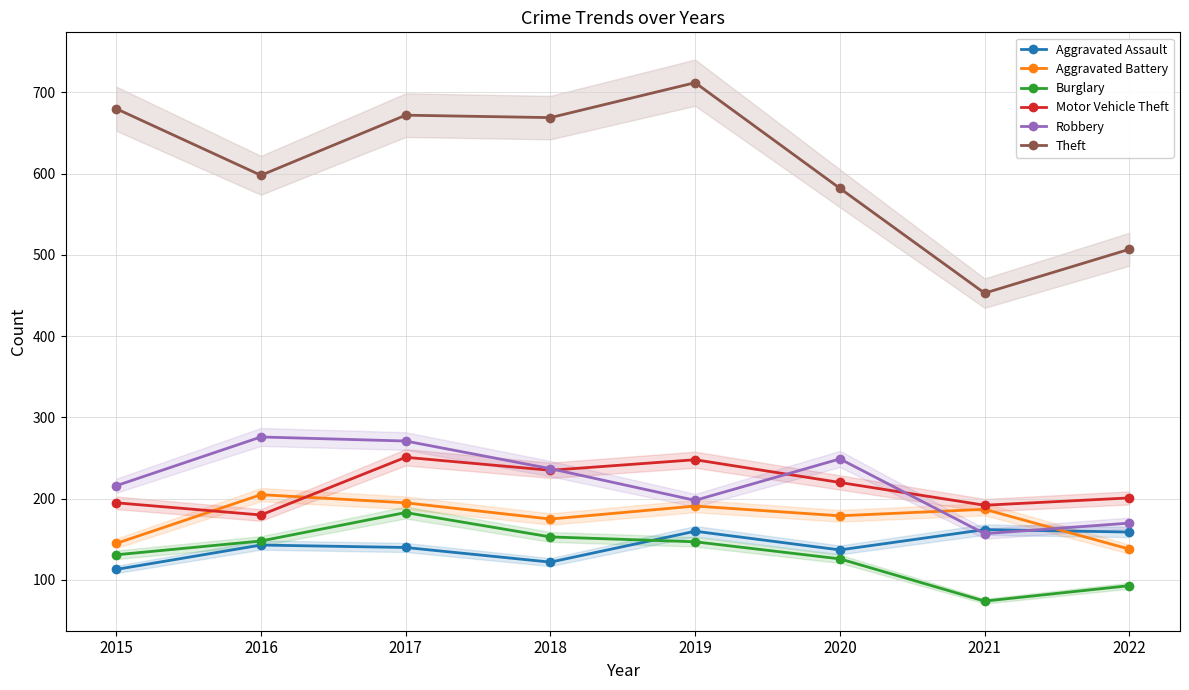

How many intersections are there between Aggravated Assault and Robbery?

2